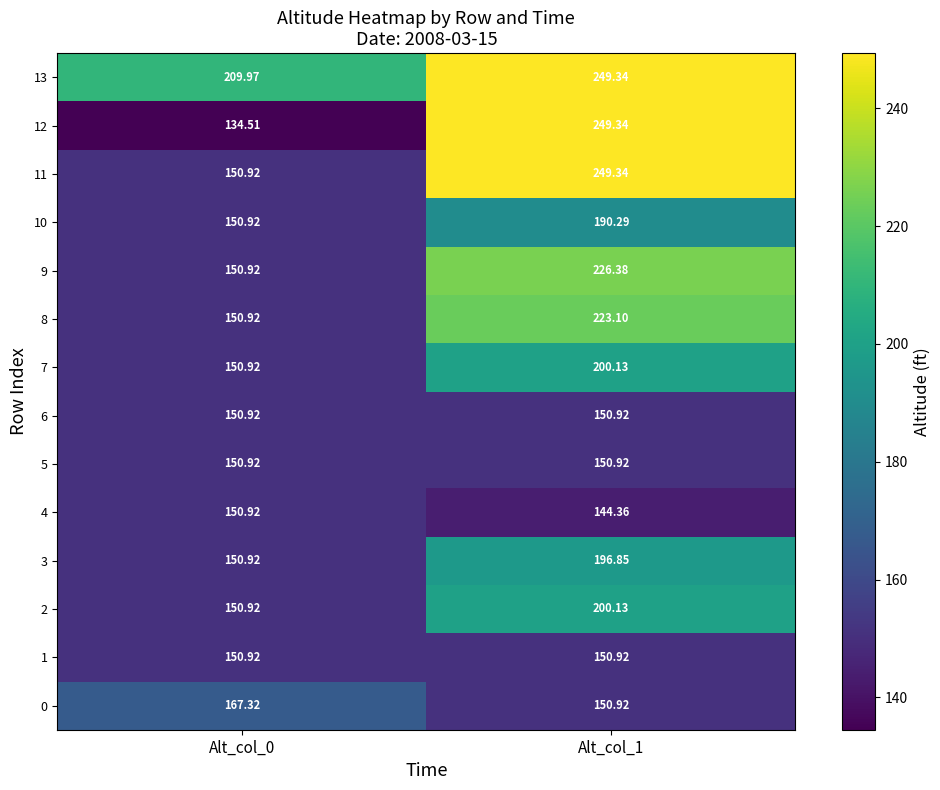

Is the value of 12 at Alt_col_0 greater than the value of 13 at Alt_col_1?

No